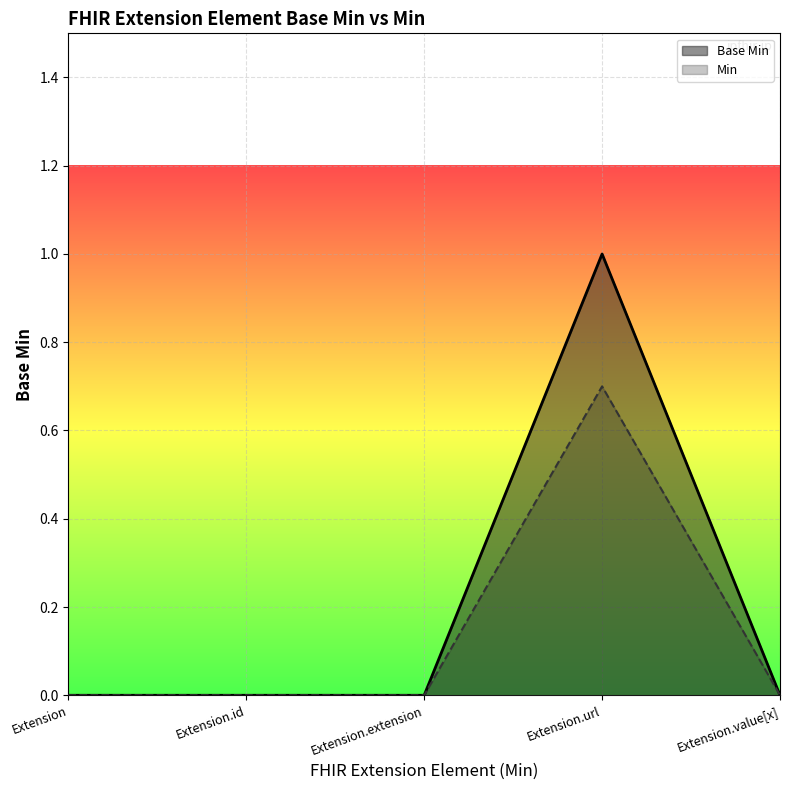

Which series has the largest range (max minus min)?

Base Min